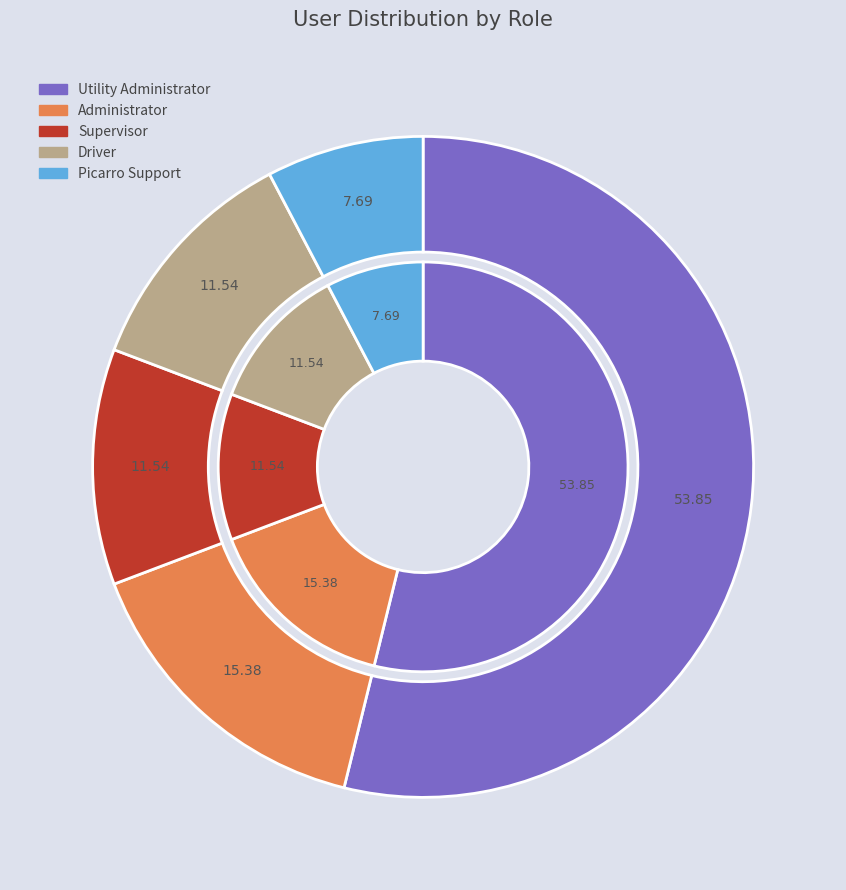

To the nearest percent, what is the average slice percentage?

20%